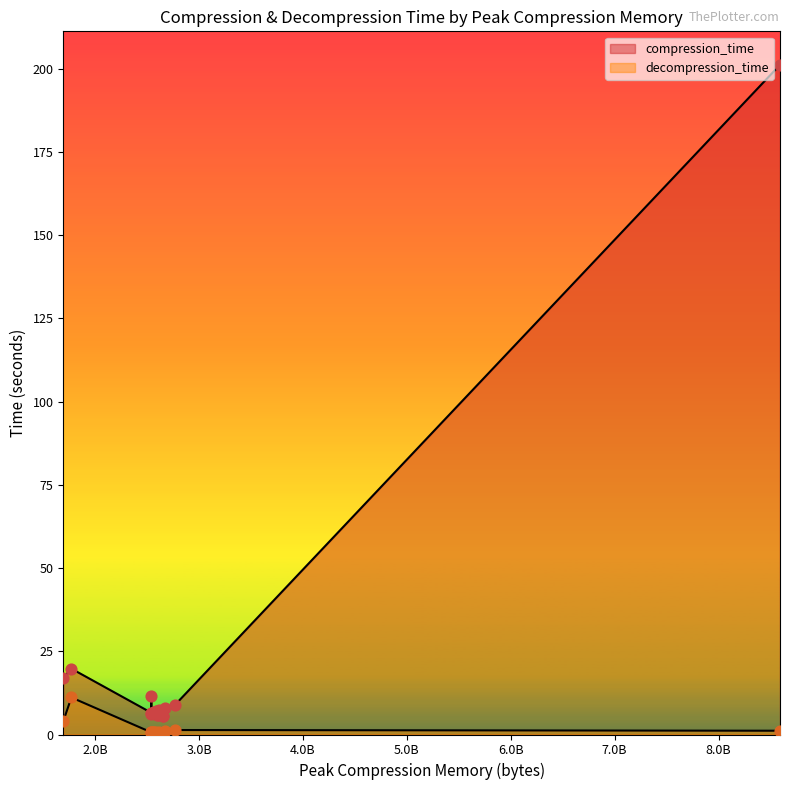

Which series has the largest total across all categories?

compression_time